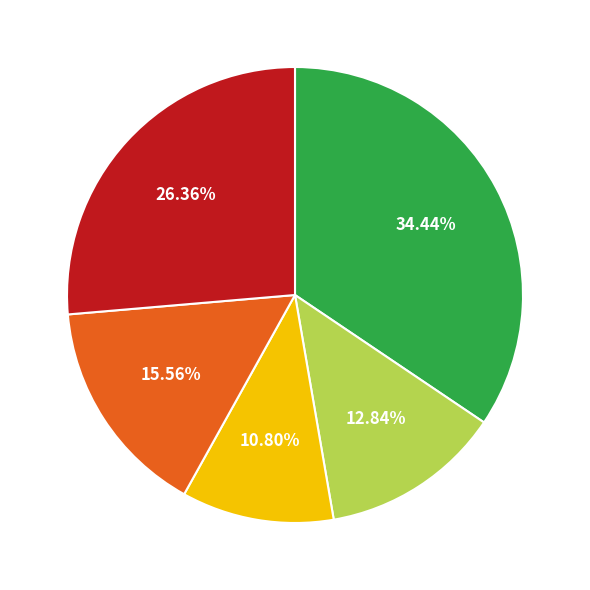

Does any single category account for the majority?

No